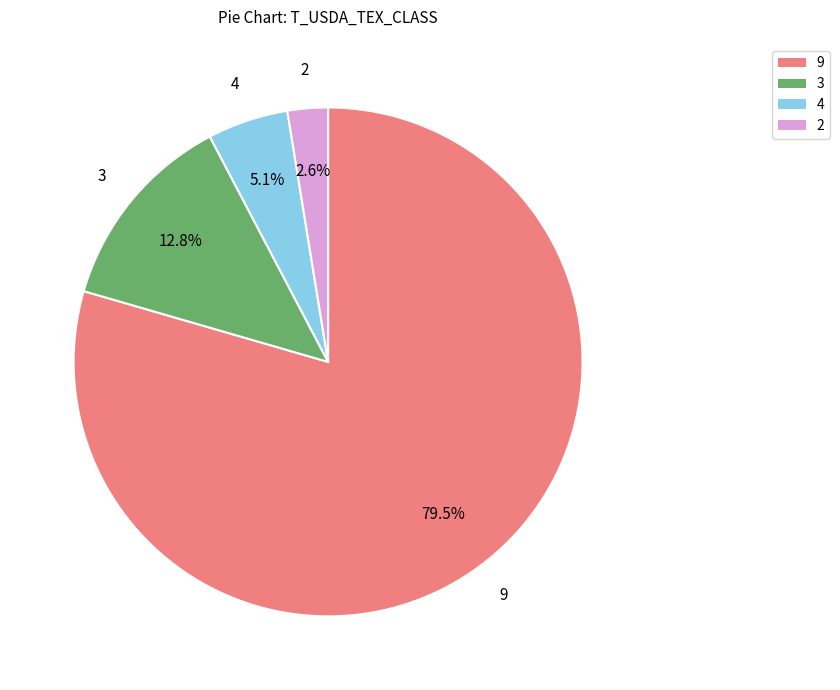

To the nearest percent, what is the difference between the largest and smallest slice percentages?

77%